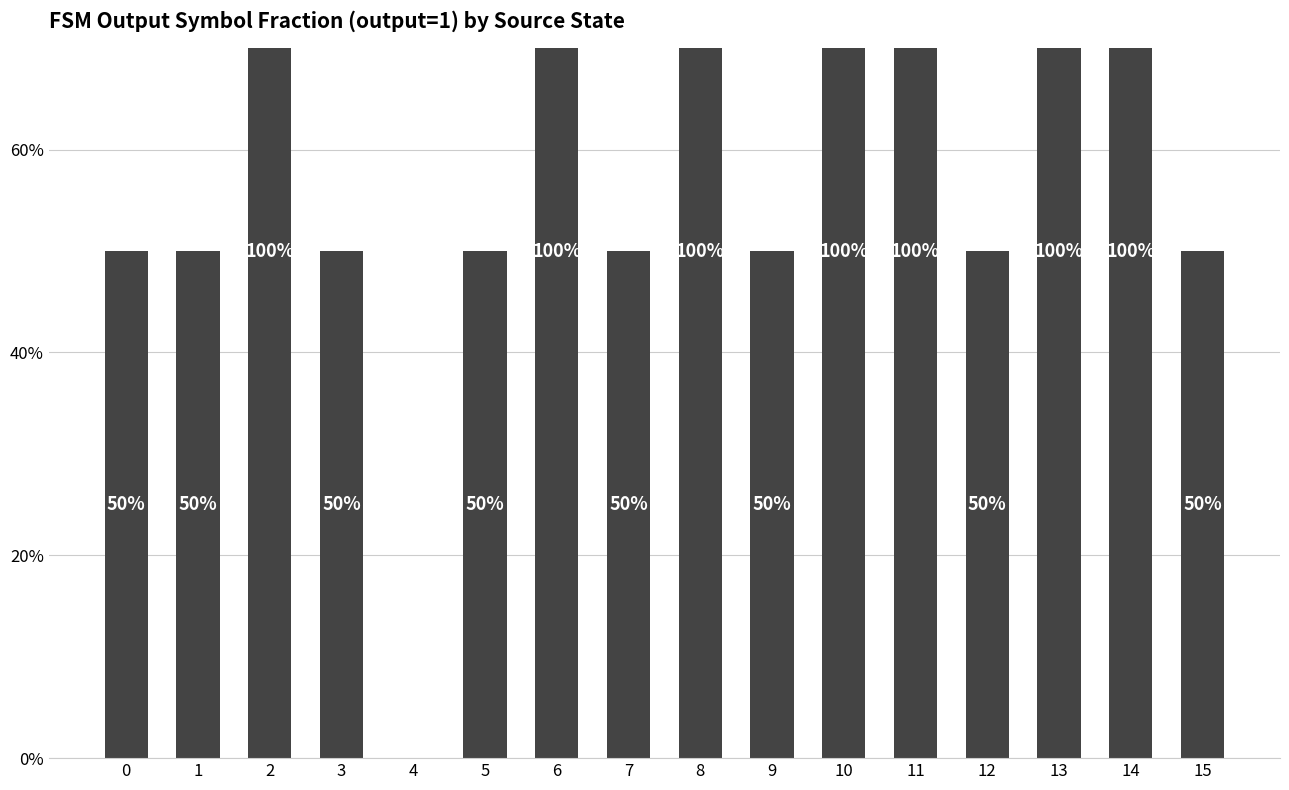

Reading right to left, transcribe all the data shown in this chart.

0.5	1.0	1.0	0.5	1.0	1.0	0.5	1.0	0.5	1.0	0.5	0.0	0.5	1.0	0.5	0.5